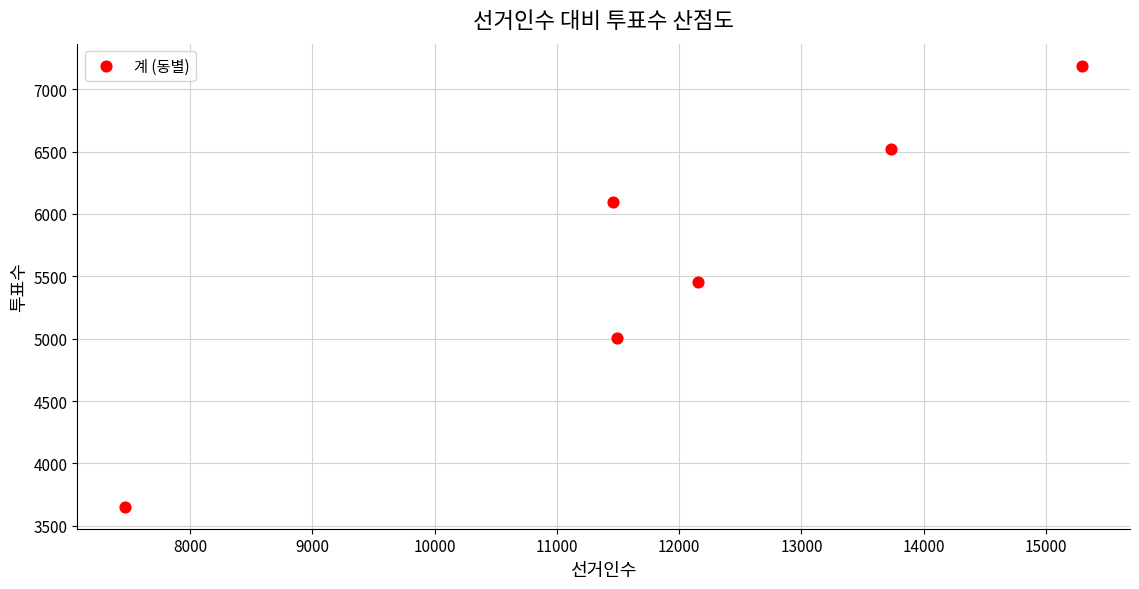

What is the range of Y values (max minus min)?

3535